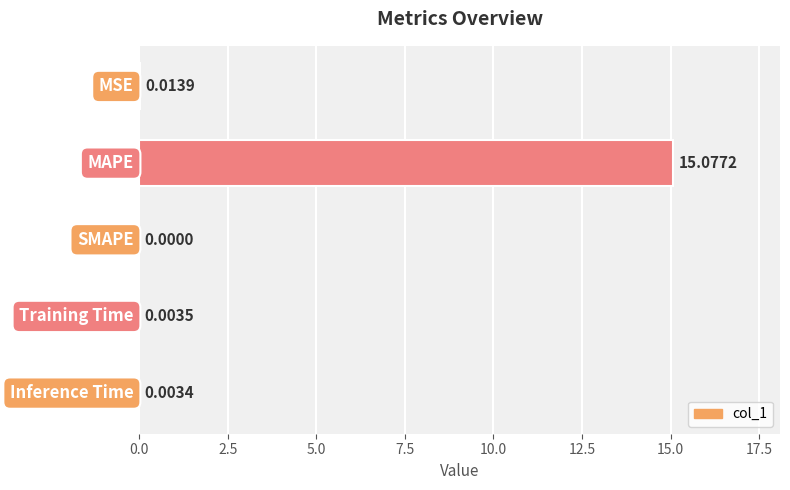

What is the sum of all values?

15.1